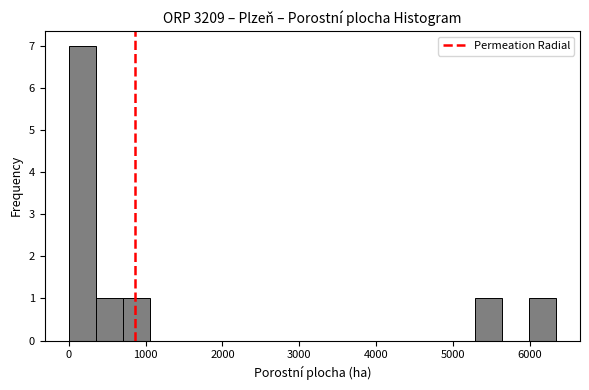

Read against the x-axis, roughly where is the centre of the tallest bar?

200